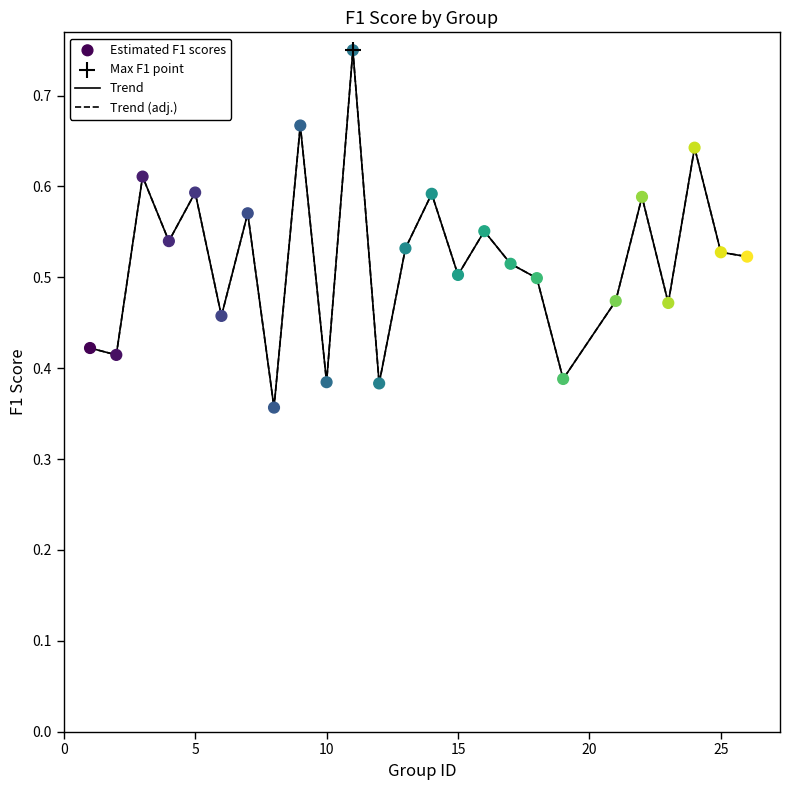

Does the chart have visible grid lines?

No